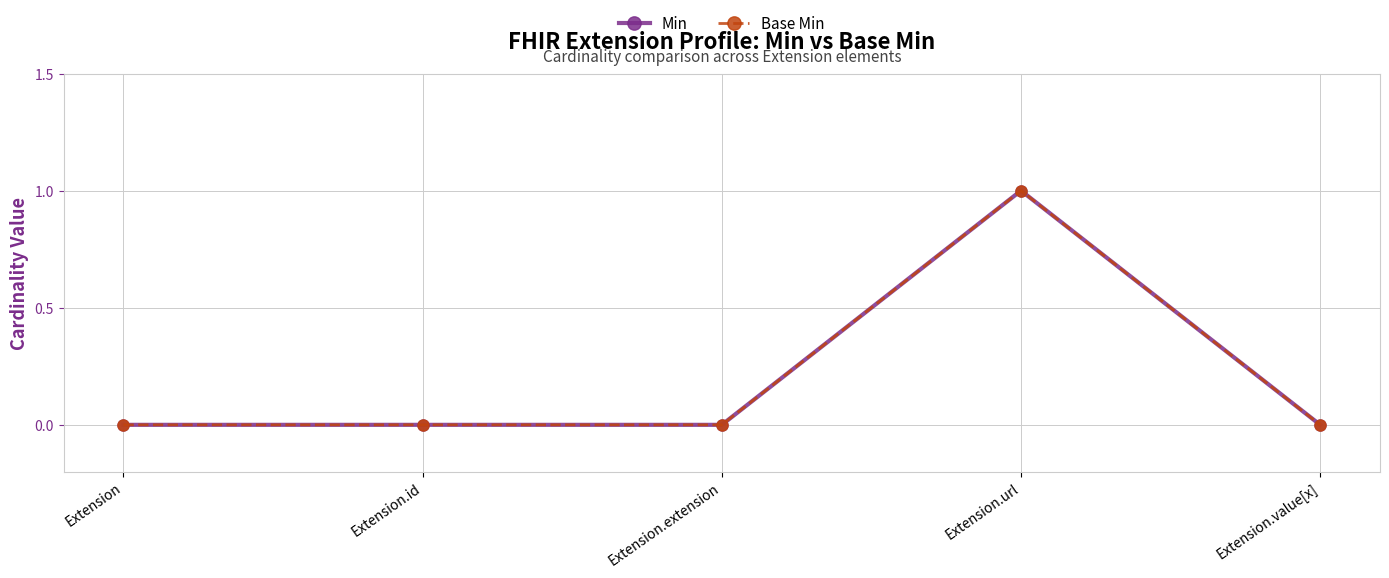

True or false: Base Min and Min intersect in this chart.

False